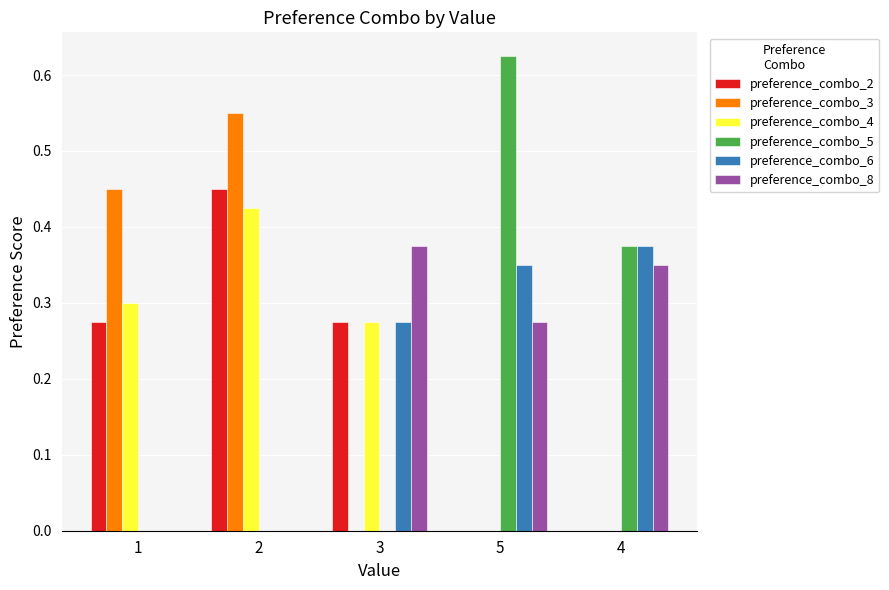

How many groups of bars are there?

5